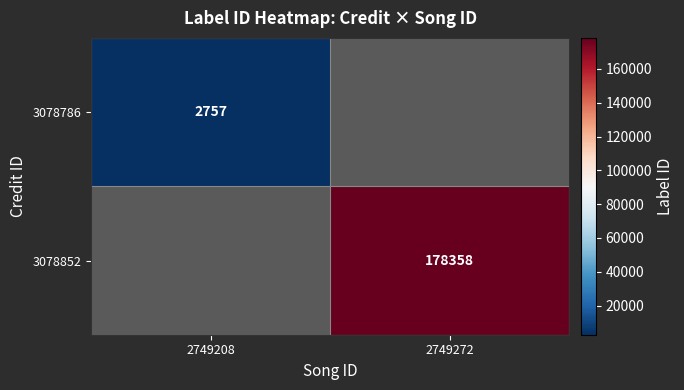

Count the number of categories in the chart.

2